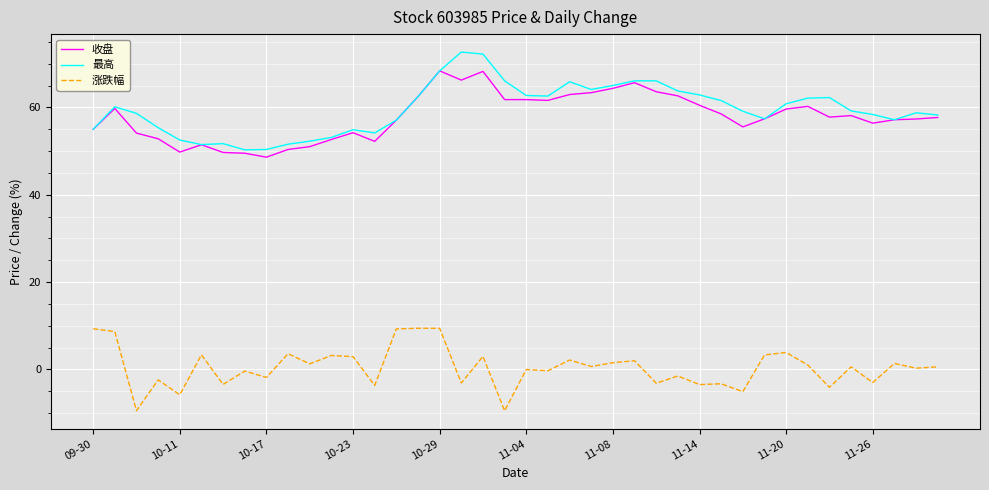

True or false: 涨跌幅 and 最高 cross at least once.

False